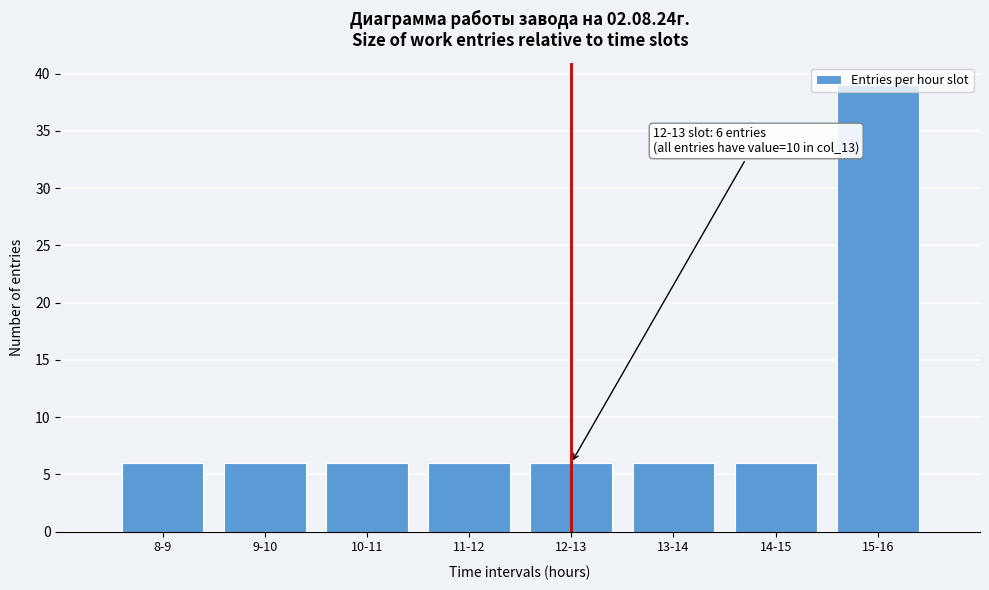

Is it true that the value at 8-9 is 6?

True